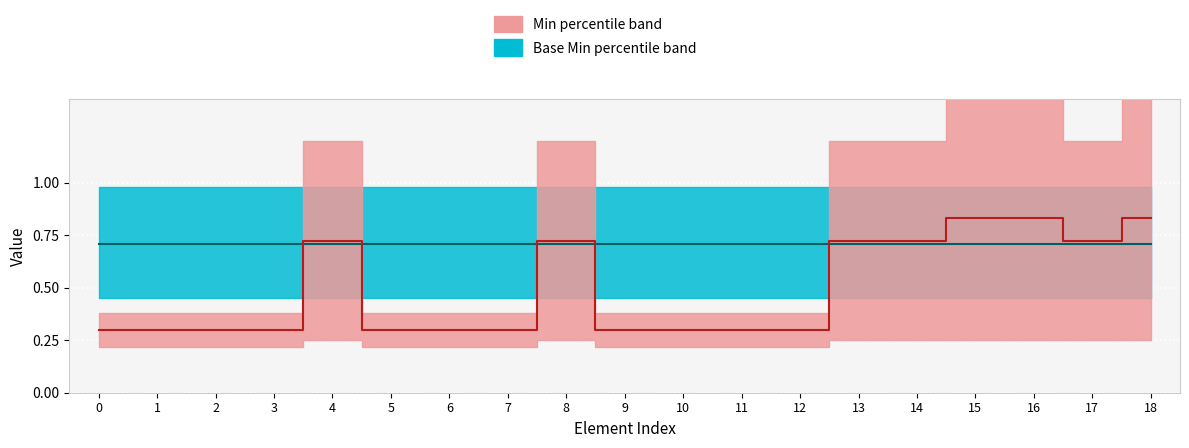

Reading right to left, list all the values displayed in this chart.

0.8	0.7	0.8	0.8	0.7	0.7	0.3	0.3	0.3	0.3	0.7	0.3	0.3	0.3	0.7	0.3	0.3	0.3	0.3